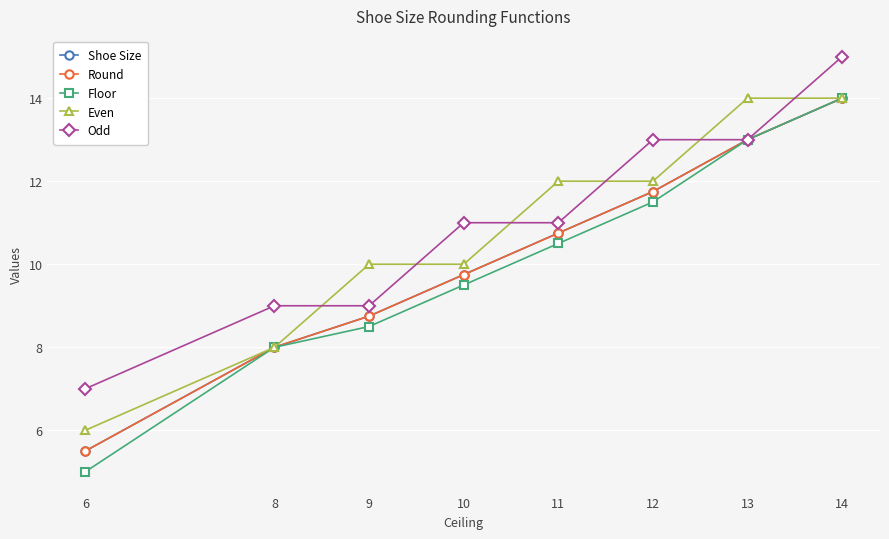

Is this an area chart (filled region under the line)?

No